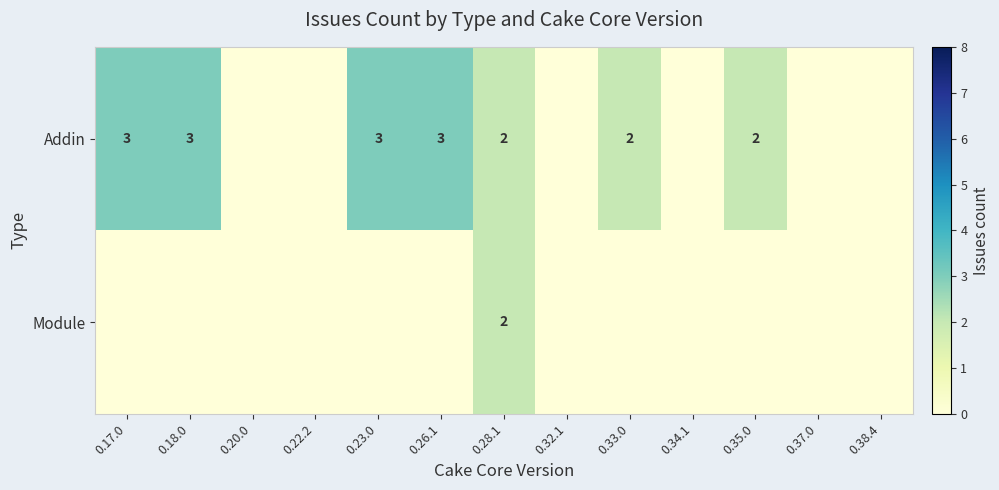

True or false: Addin has a value of 2 at 0.23.0.

False